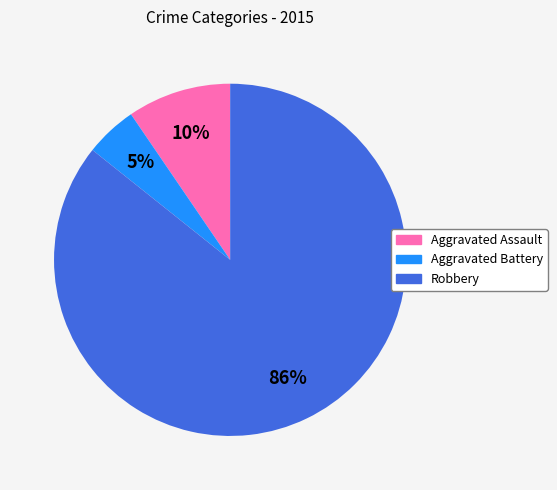

Is there a majority slice in this chart?

Yes